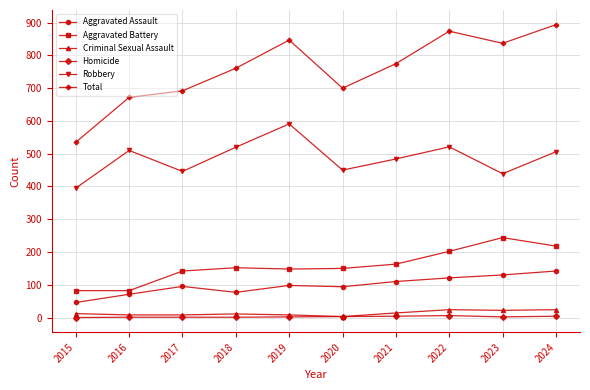

True or false: Aggravated Assault and Robbery cross at least once.

False